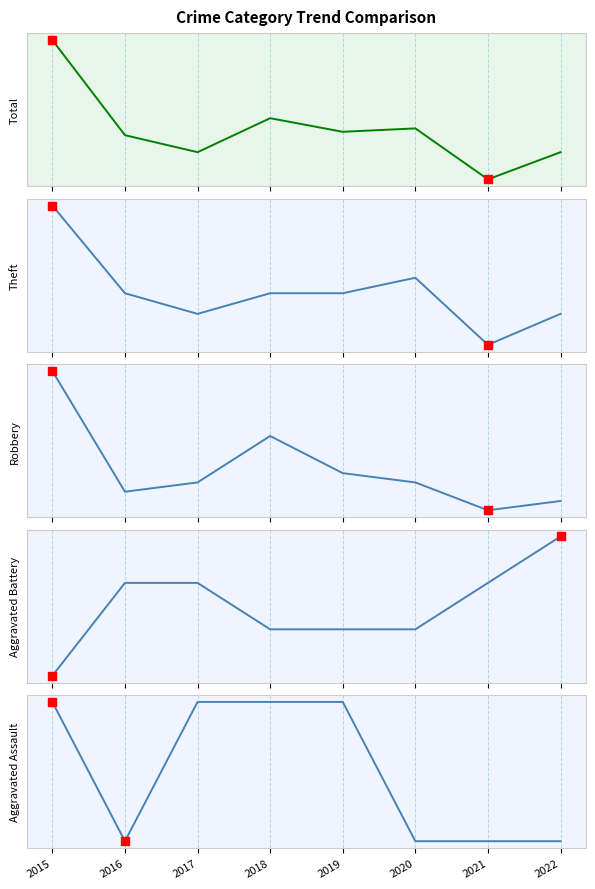

Which series reaches the minimum Y coordinate?

Aggravated Battery